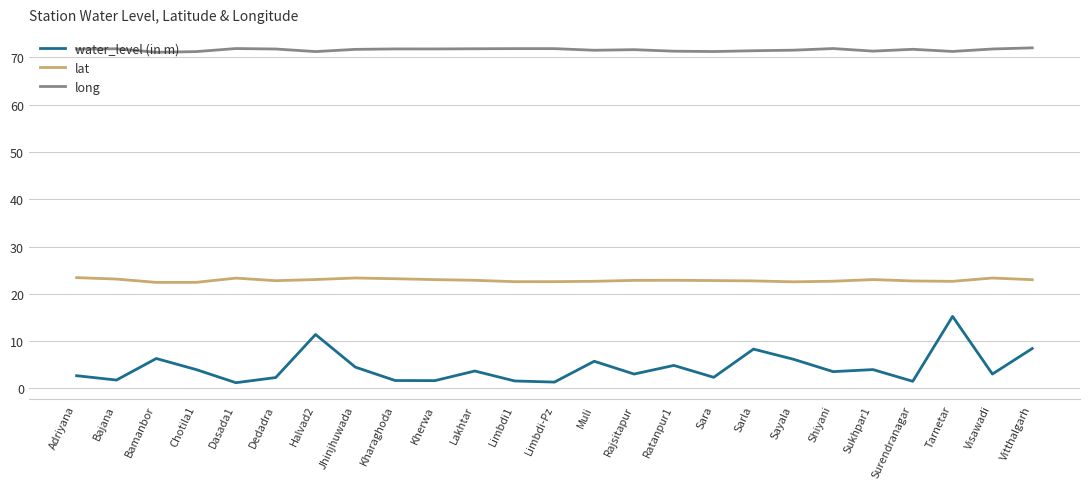

Read the lat value at Sarla.

22.7